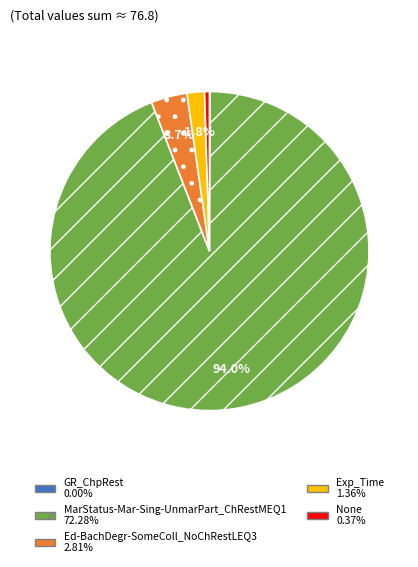

Combined, what portion of the pie is MarStatus-Mar-Sing-UnmarPart_ChRestMEQ1 and Ed-BachDegr-SomeColl_NoChRestLEQ3?

97.7%